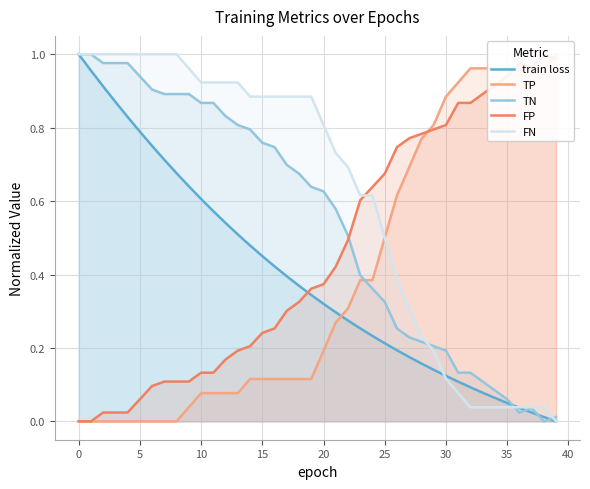

What is the difference between the maximum and minimum values in the train loss series?

1.0